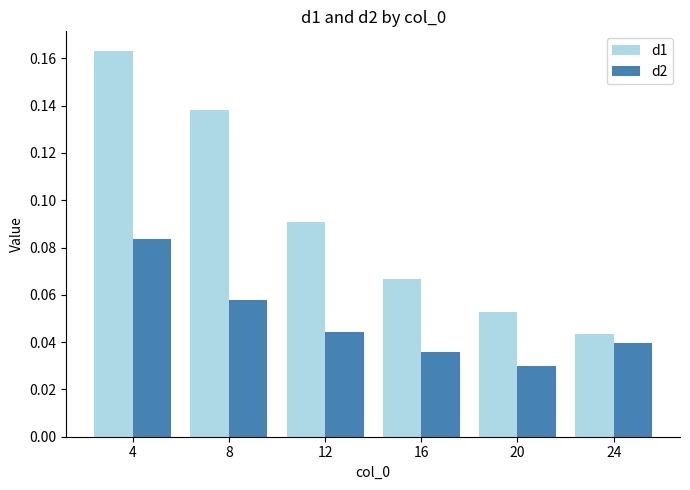

At how many categories does at least one series exceed 0?

6